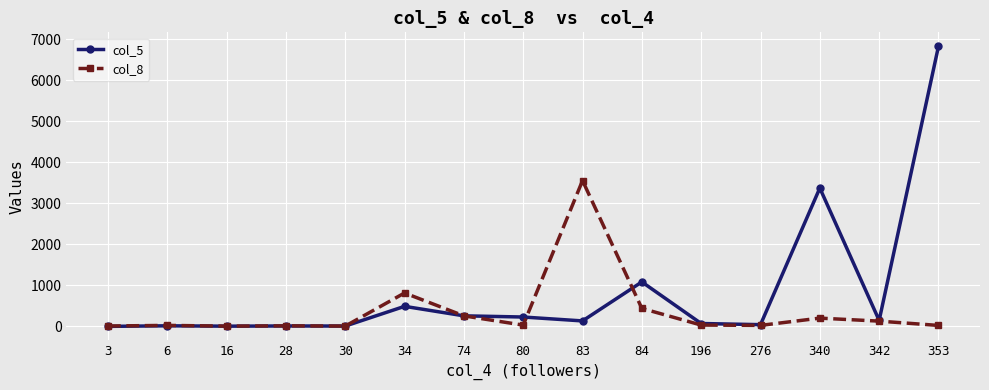

How many values in the col_5 series are below 134?

7